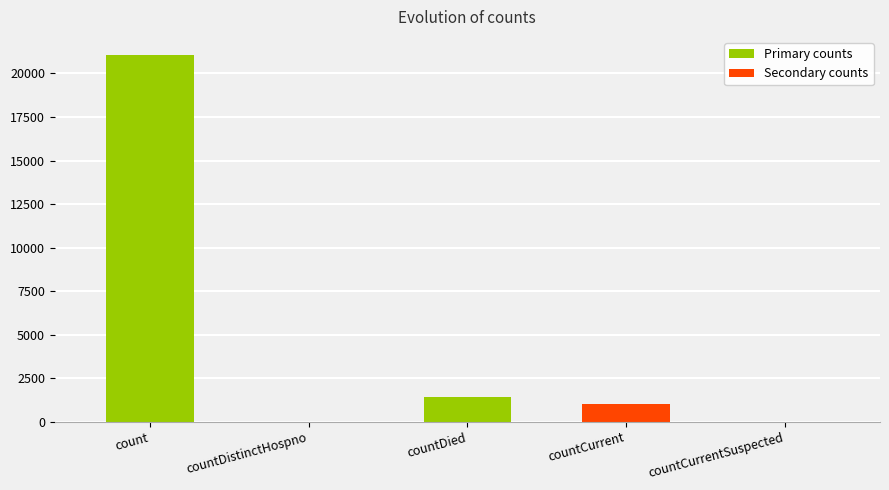

What is the sum of the values at countCurrent and countCurrentSuspected?

1006